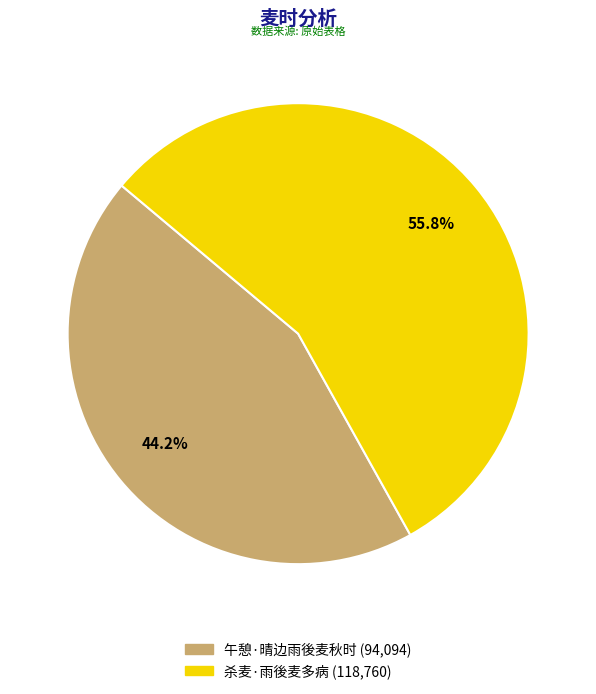

Which category has the biggest portion of the pie?

杀麦·雨後麦多病